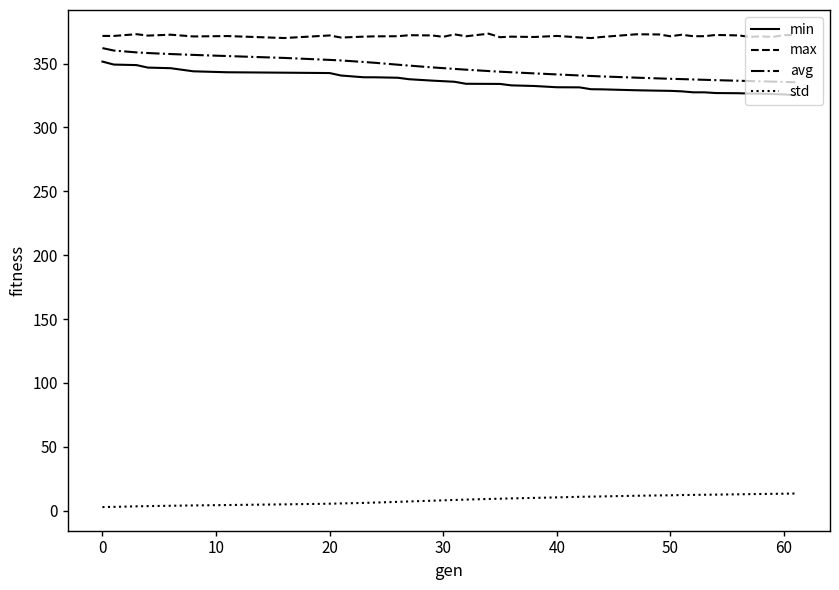

Which series has the largest total across all categories?

max